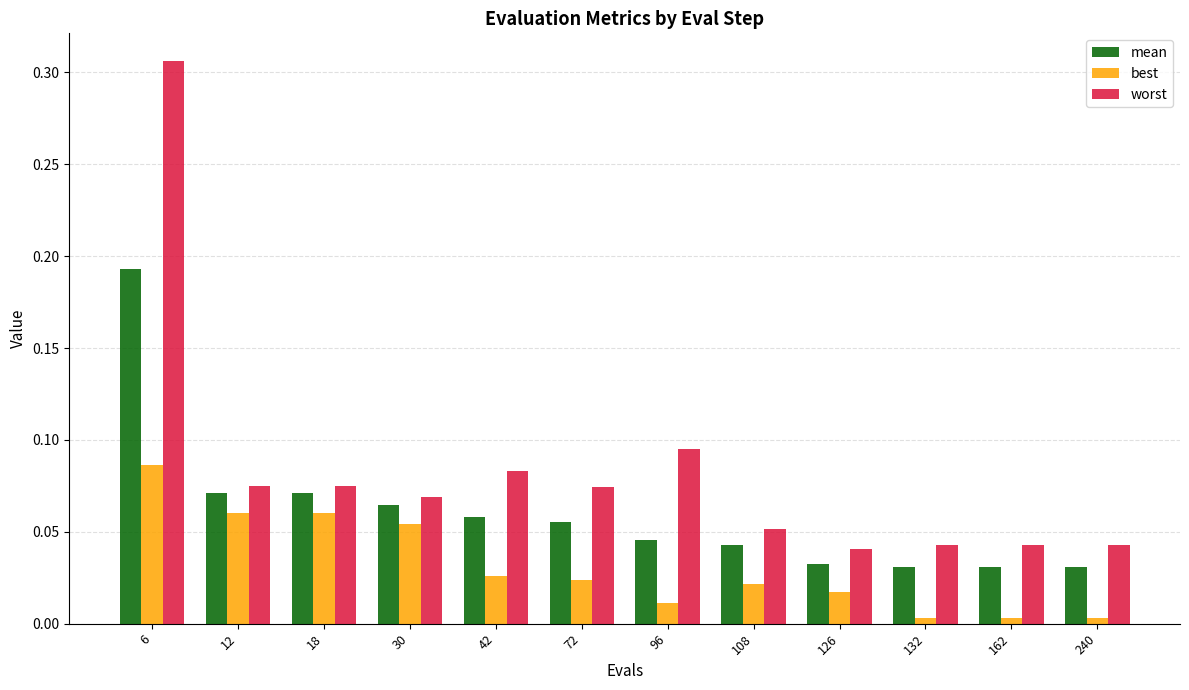

At which label does mean reach its peak?

6